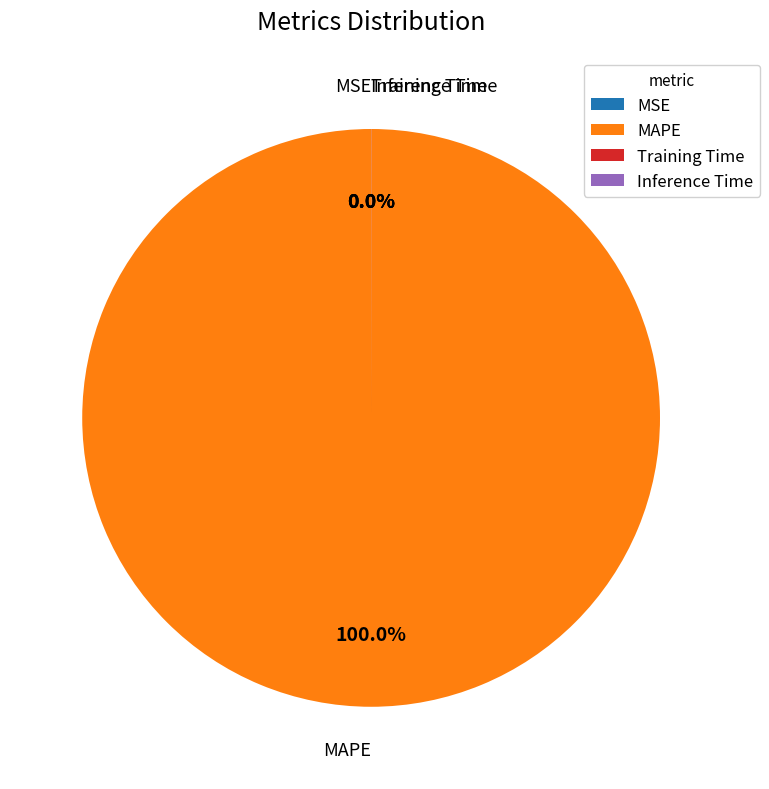

Is there a majority slice in this chart?

Yes